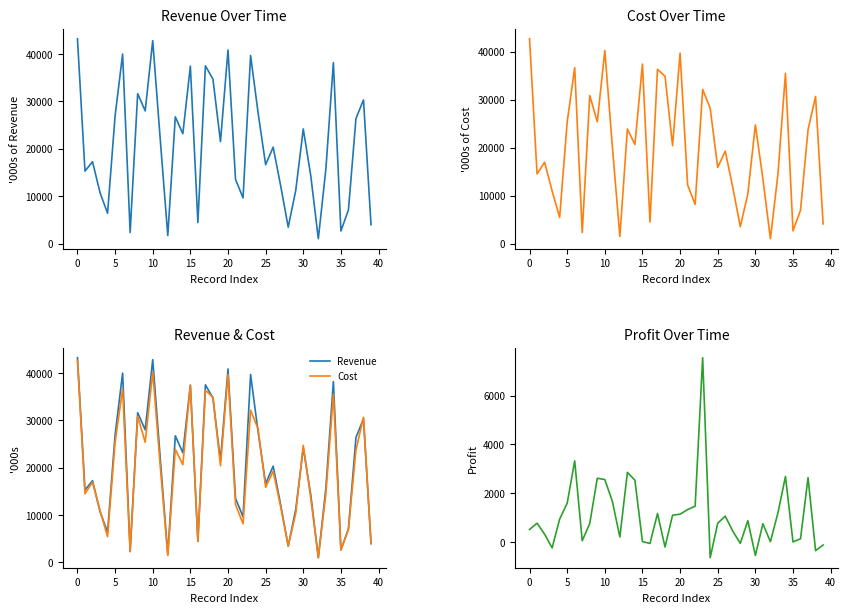

The Profit series shows -167.0 at 39. True or false?

False